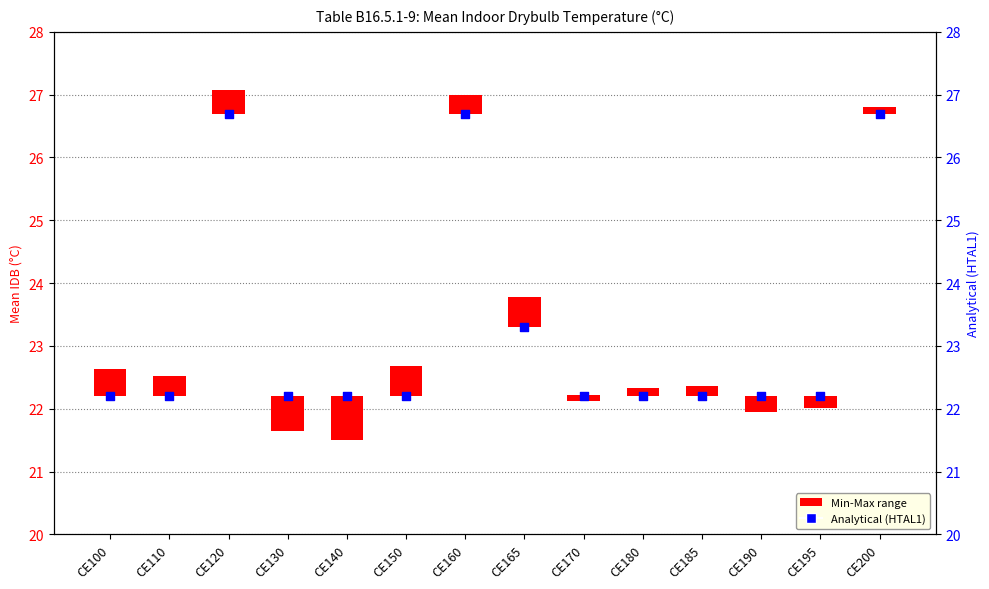

Approximately how many times larger is the value at CE200 compared to CE140?

1.2